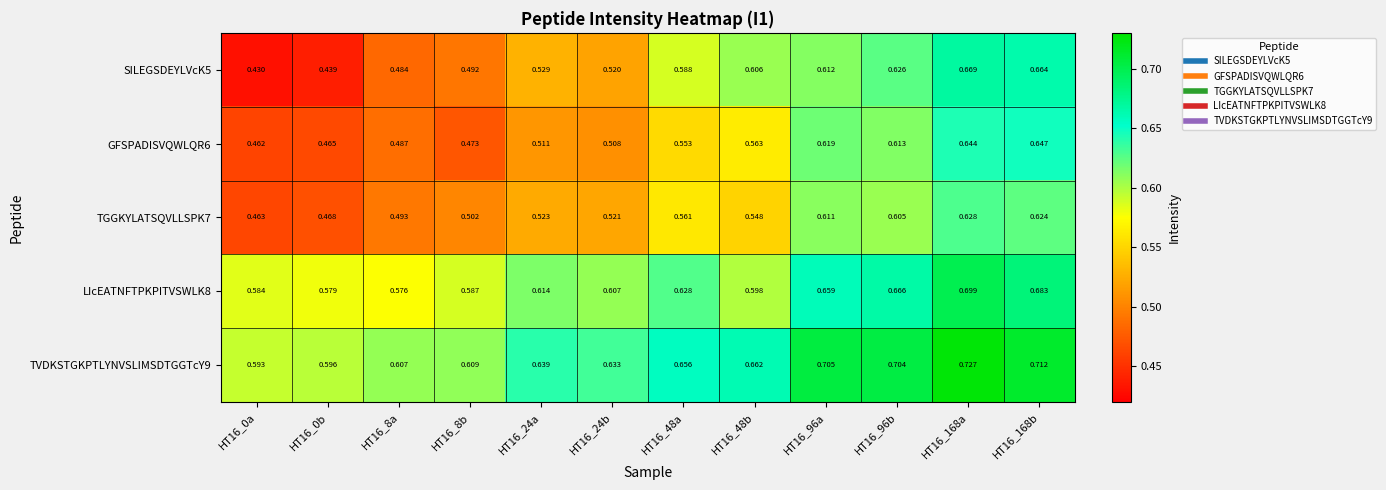

Is the value of GFSPADISVQWLQR6 at HT16_8b greater than the value of TVDKSTGKPTLYNVSLIMSDTGGTcY9 at HT16_0a?

No